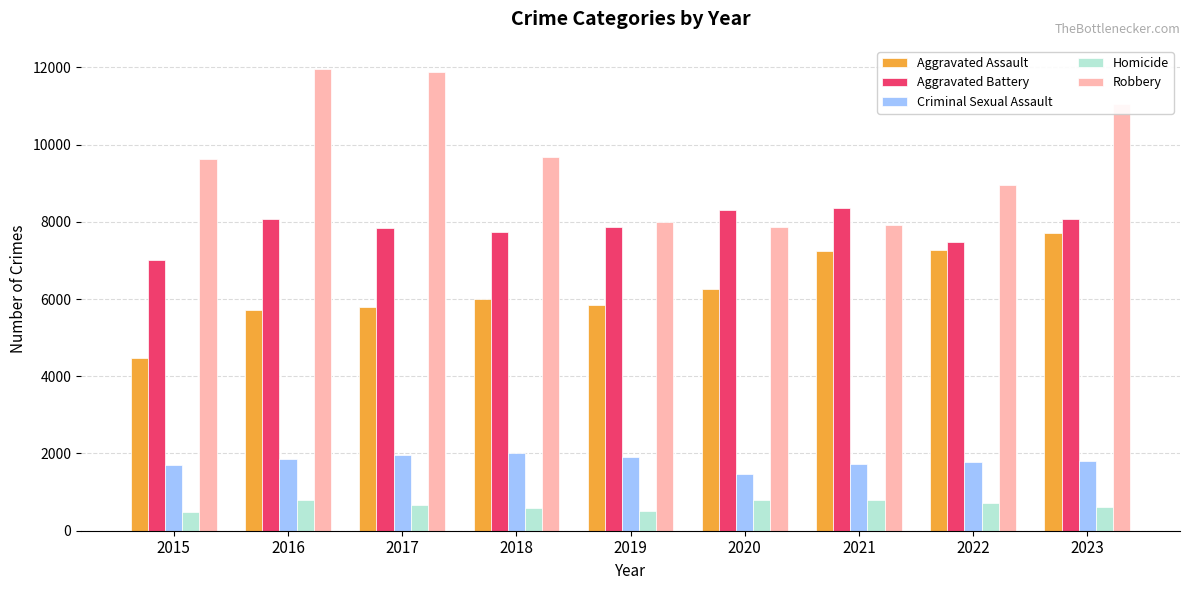

What is the average value of the Aggravated Assault series?

6257